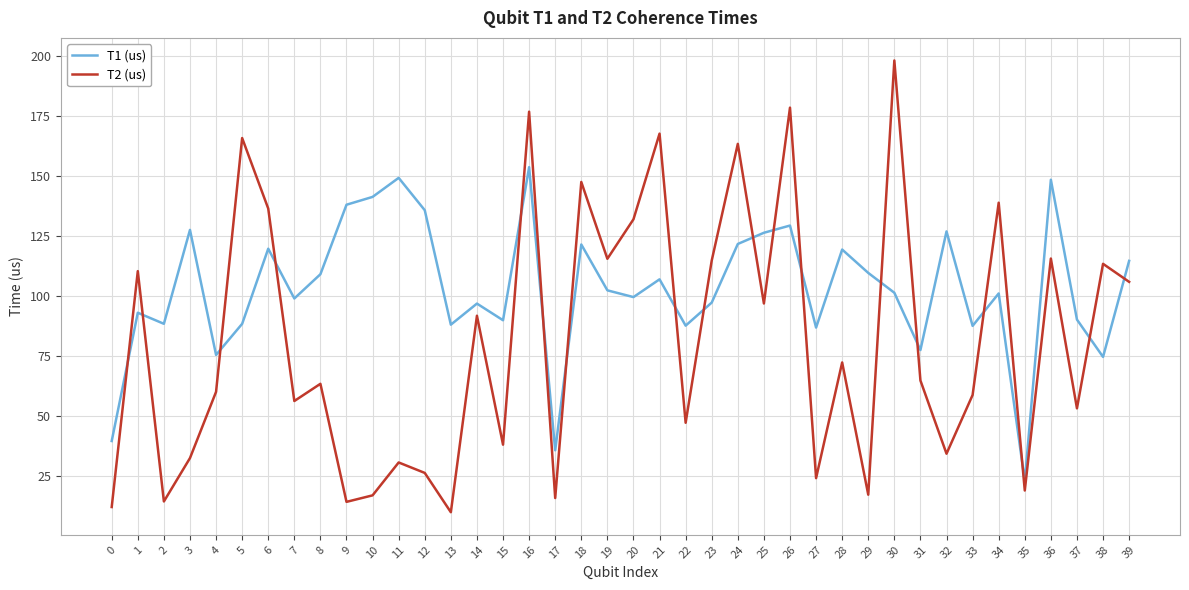

At which category is the sum across all series the highest?

16